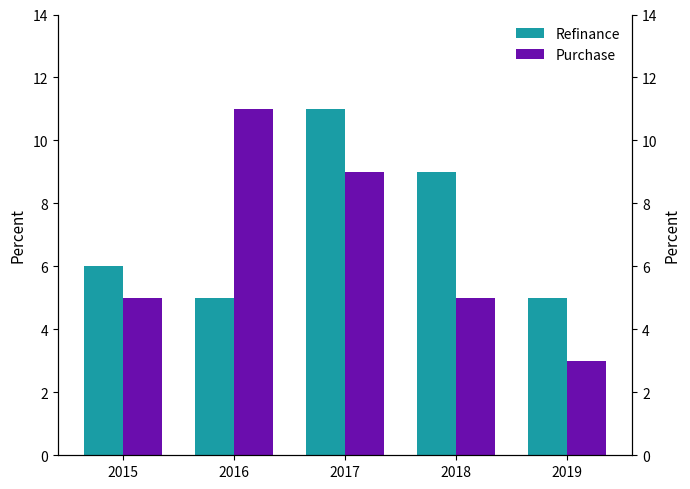

At which category is the sum across all series the highest?

2017